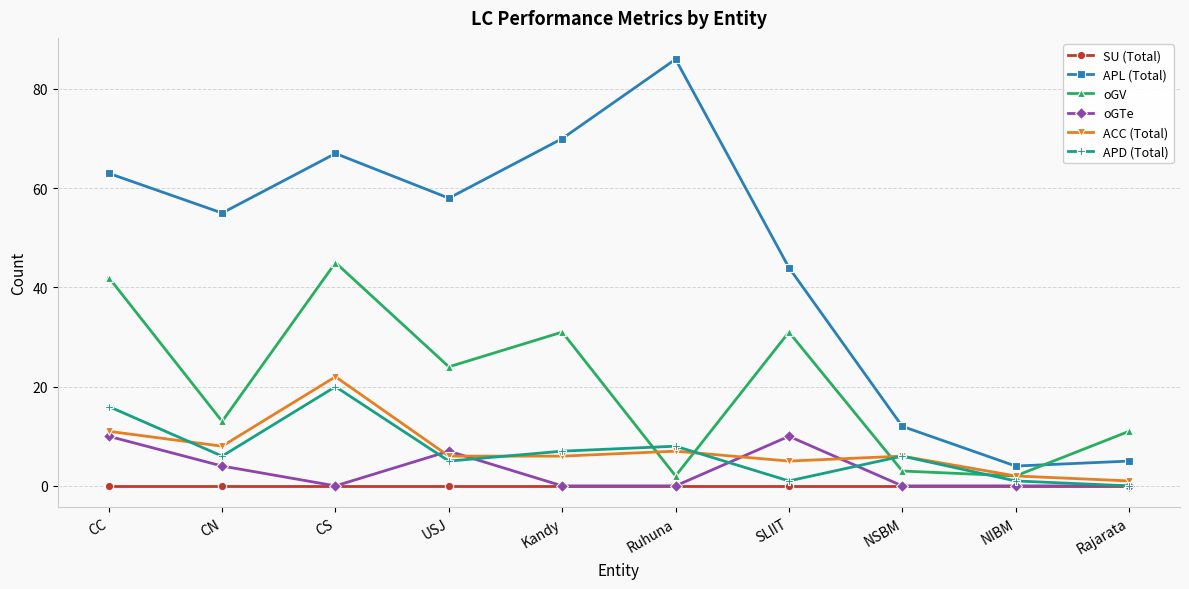

Is the value of APL (Total) at Rajarata greater than the value of ACC (Total) at Kandy?

No